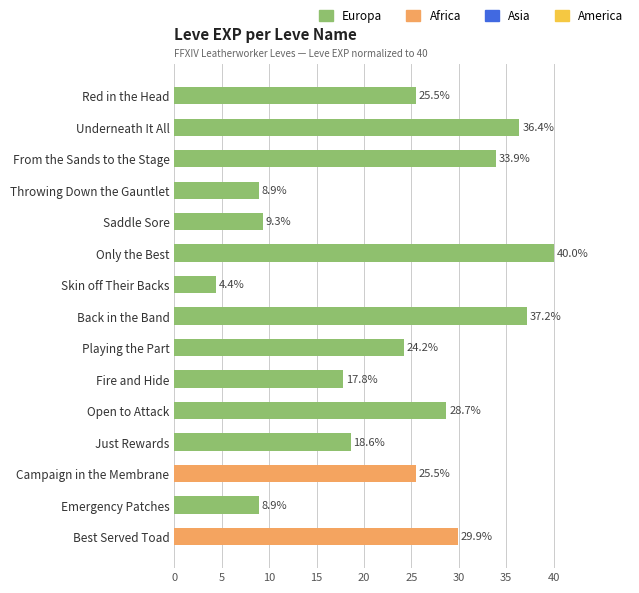

The value at Saddle Sore is 2.8. True or false?

False